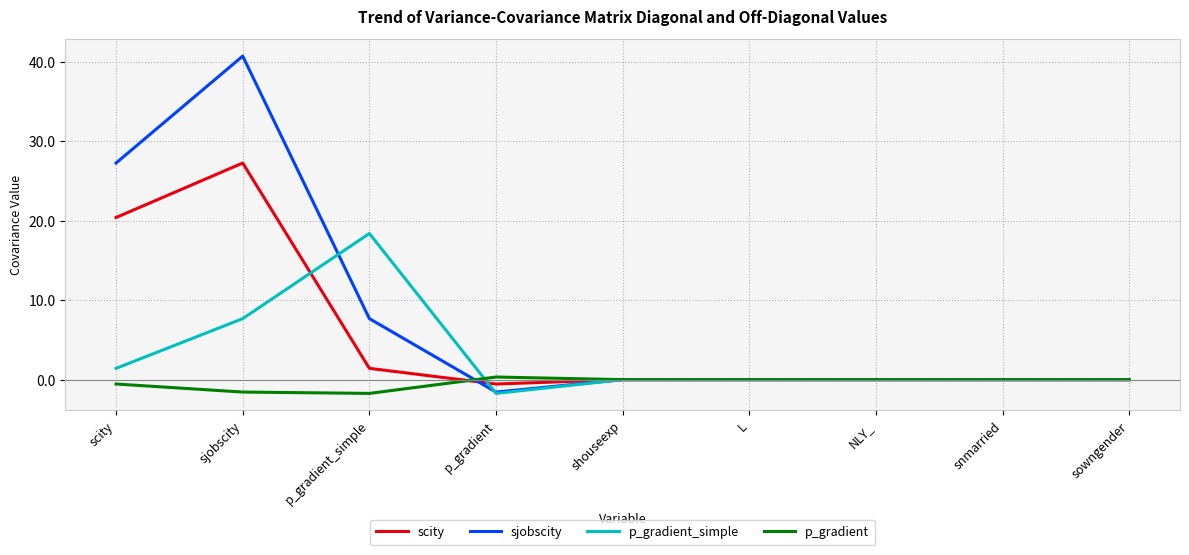

List the series in order of their overall mean, highest first.

sjobscity, scity, p_gradient_simple, p_gradient